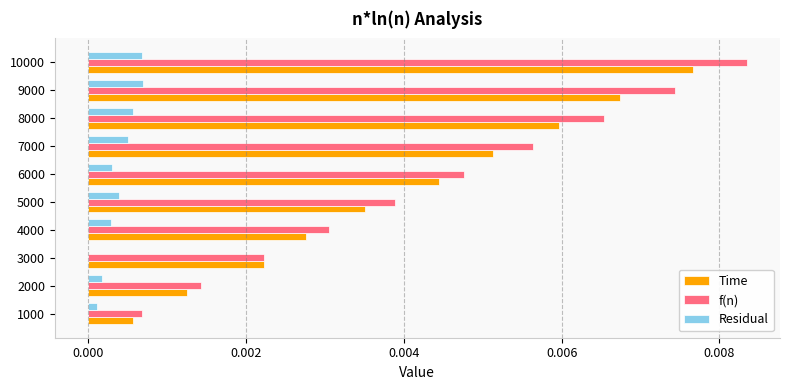

Is the value of f(n) at 7000 greater than the value of Time at 5000?

Yes